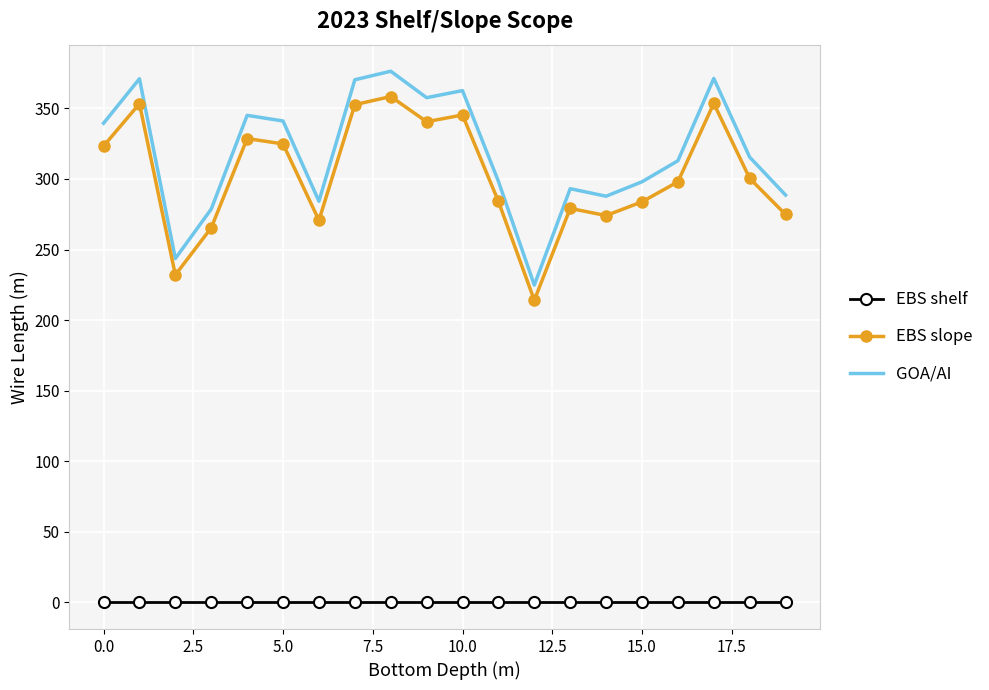

Which series has the largest range (max minus min)?

GOA/AI